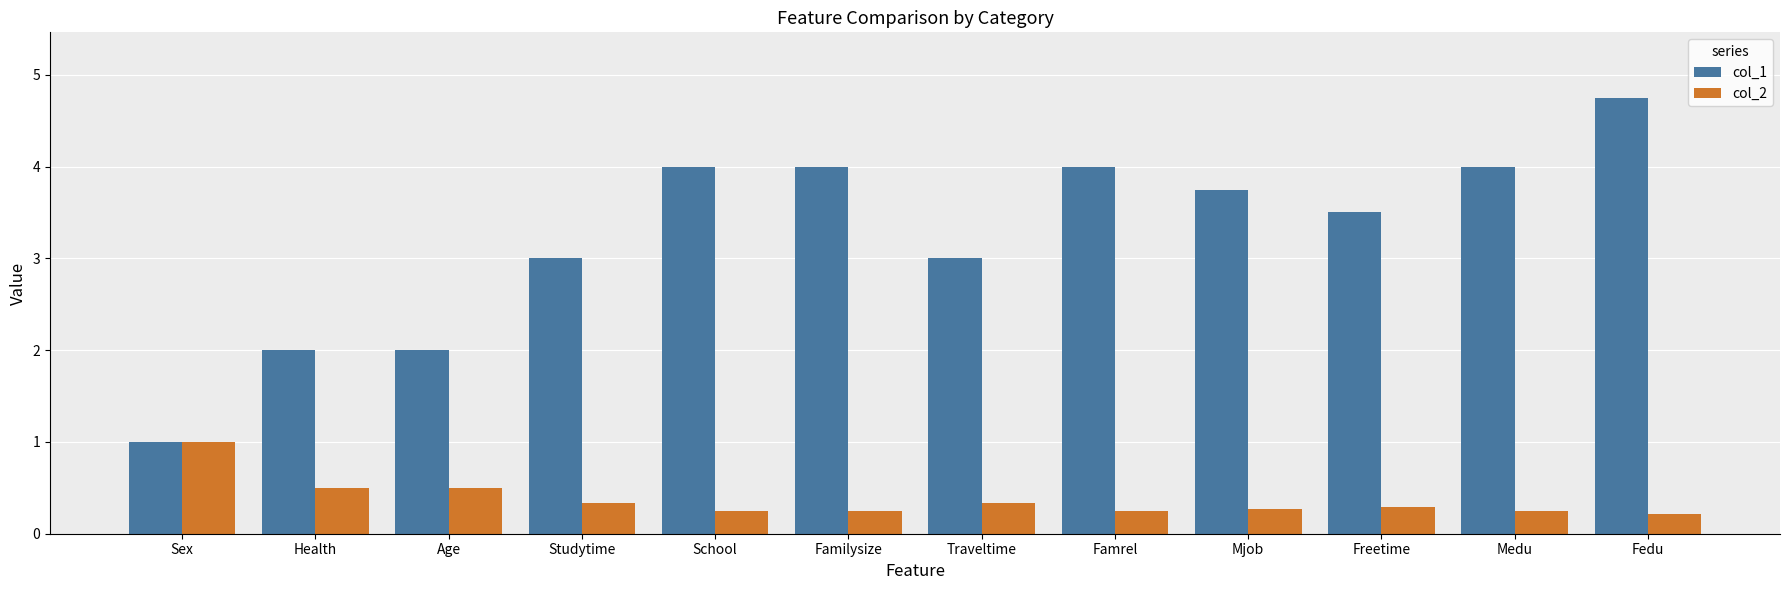

What is the label of the 1st bar from the left?

Sex